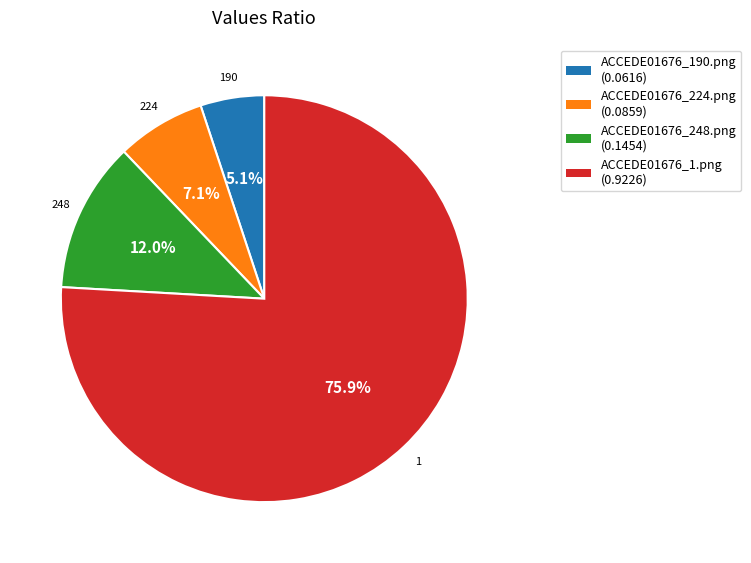

True or false: ACCEDE01676_190.png accounts for 15% of the total.

False